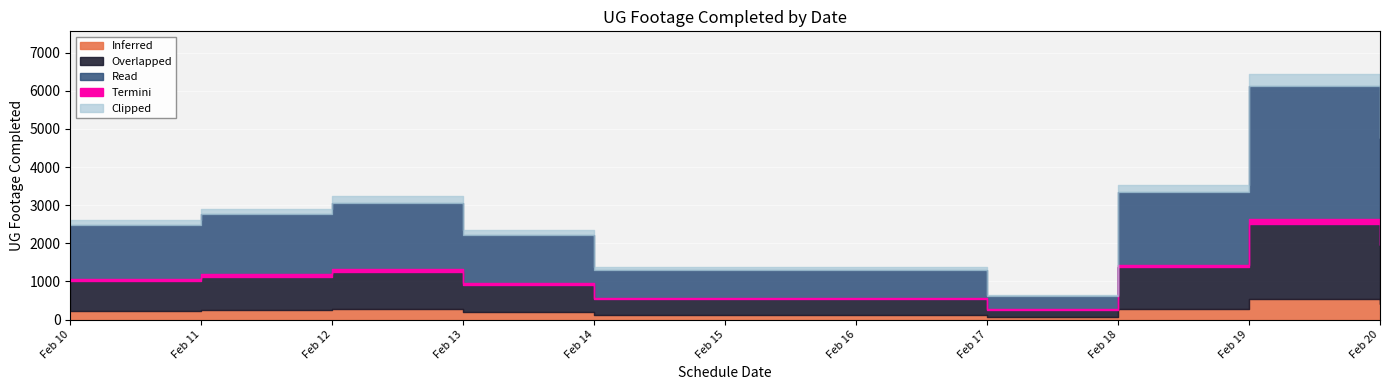

What is the average value?

775